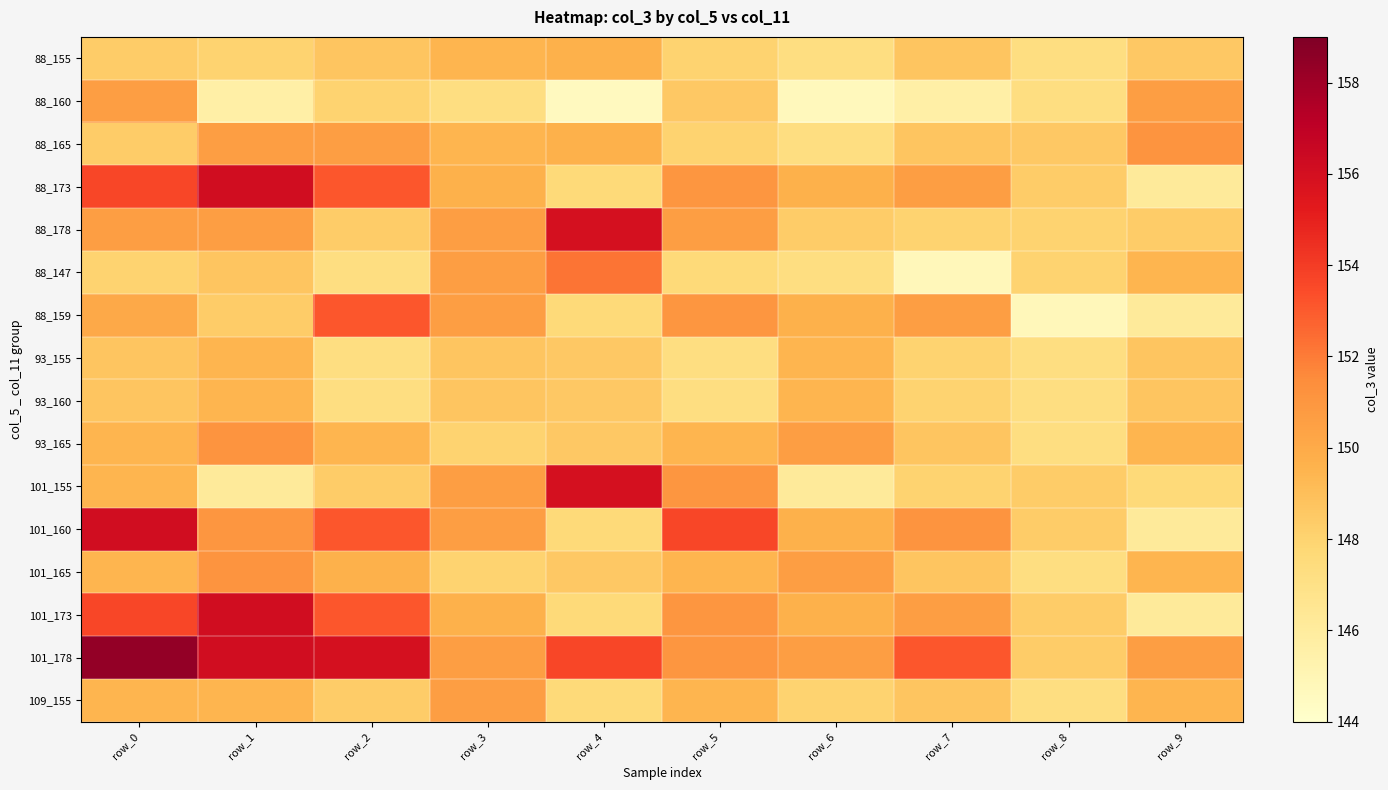

What is the total value across all series at row_3?

2393.1